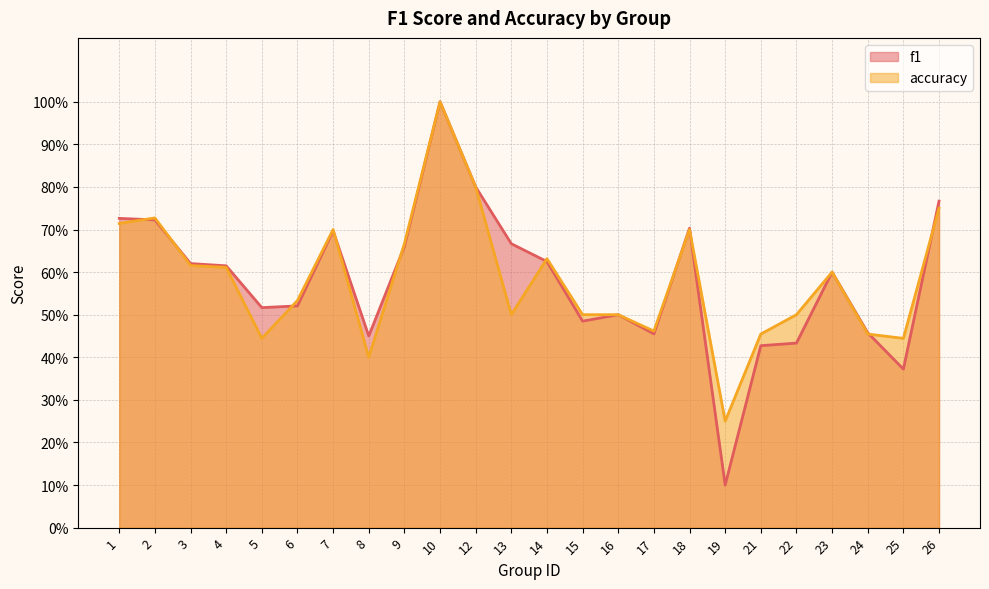

True or false: f1 and accuracy intersect in this chart.

True